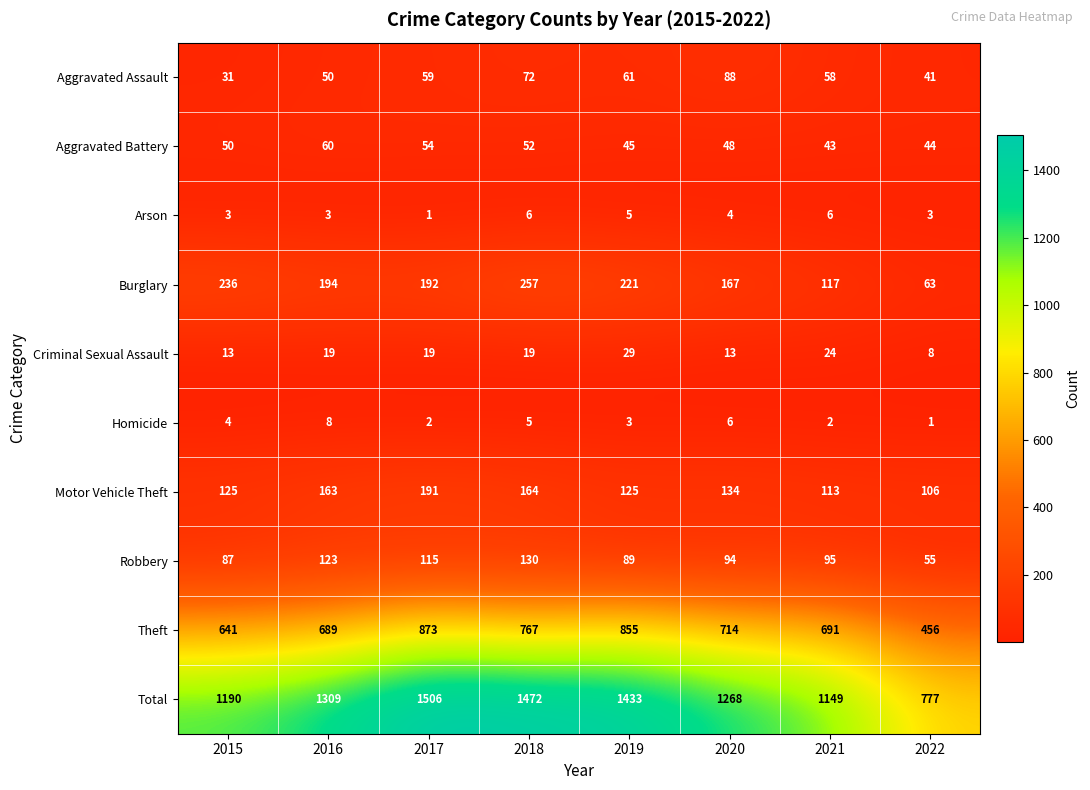

Which series has the largest total across all categories?

Total